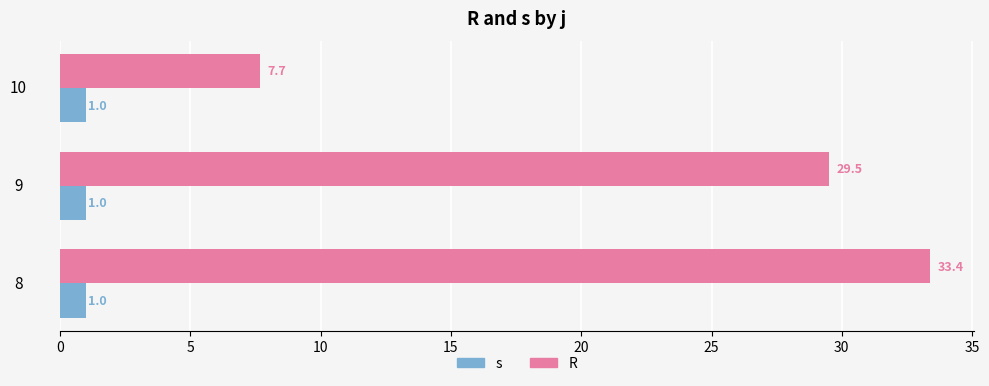

Which series has the largest range (max minus min)?

R